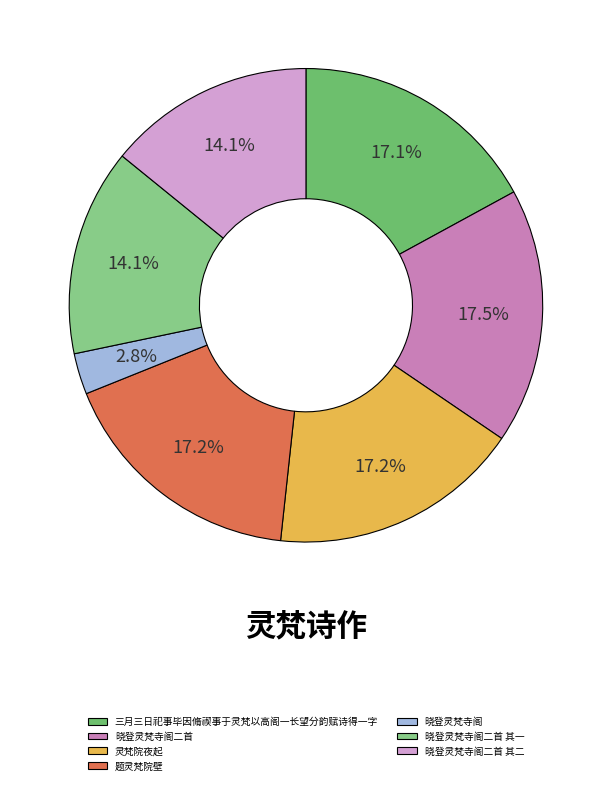

To the nearest percent, what portion does 三月三日祀事毕因脩禊事于灵梵以高阁一长望分韵赋诗得一字 represent?

17%